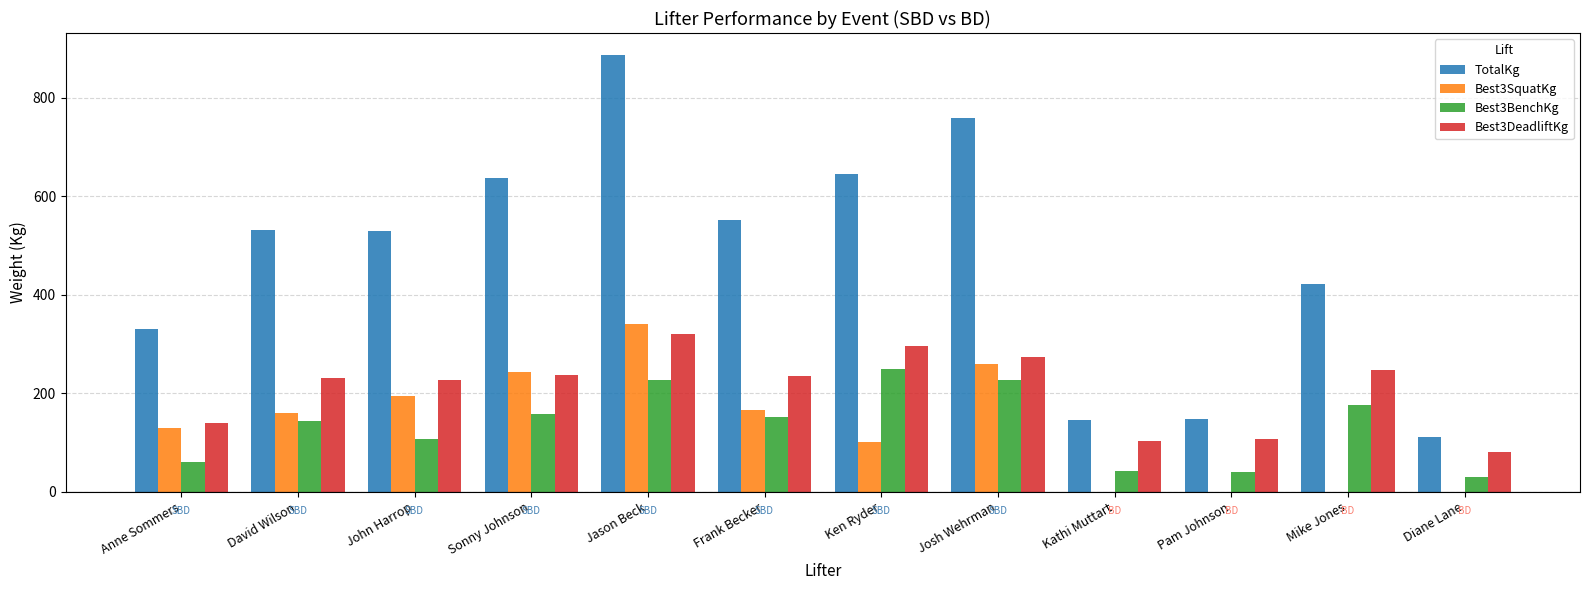

Which series has the largest total across all categories?

TotalKg